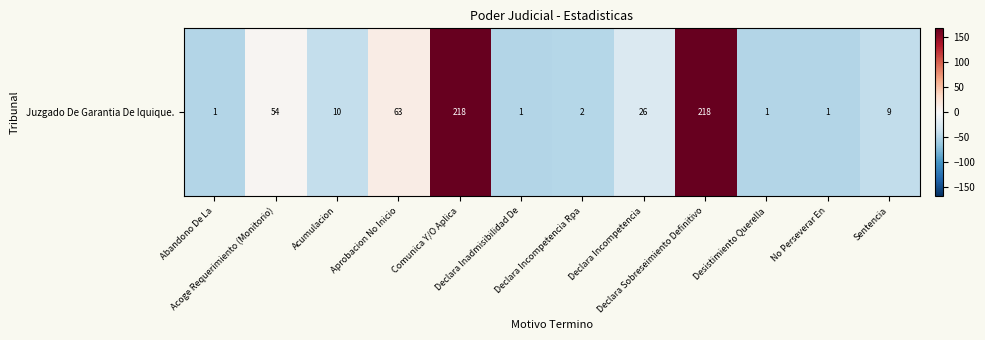

How many positive values are there?

4